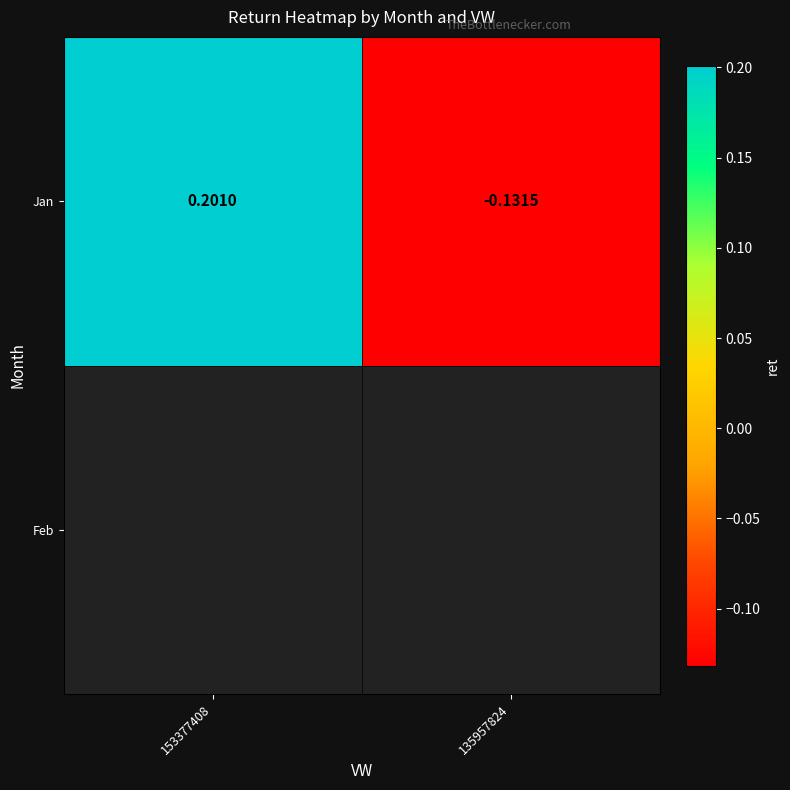

How many values exceed 0?

1